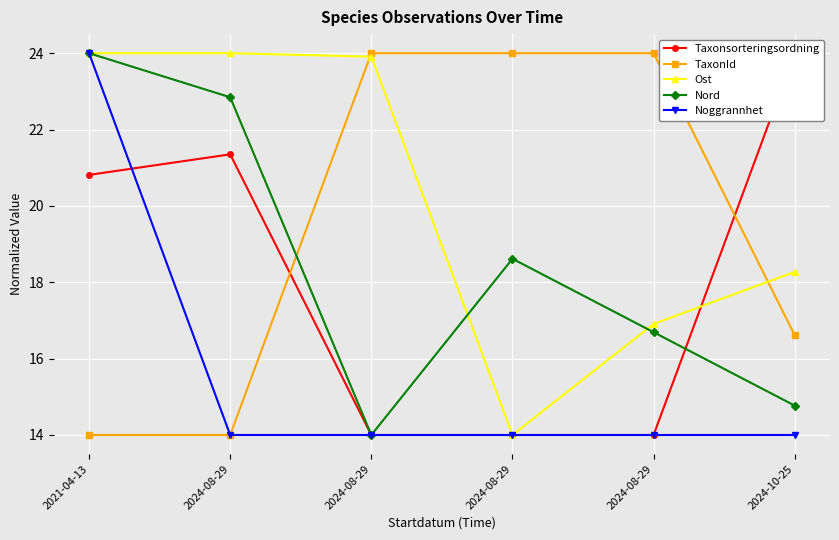

At which category is the sum across all series the highest?

2021-04-13